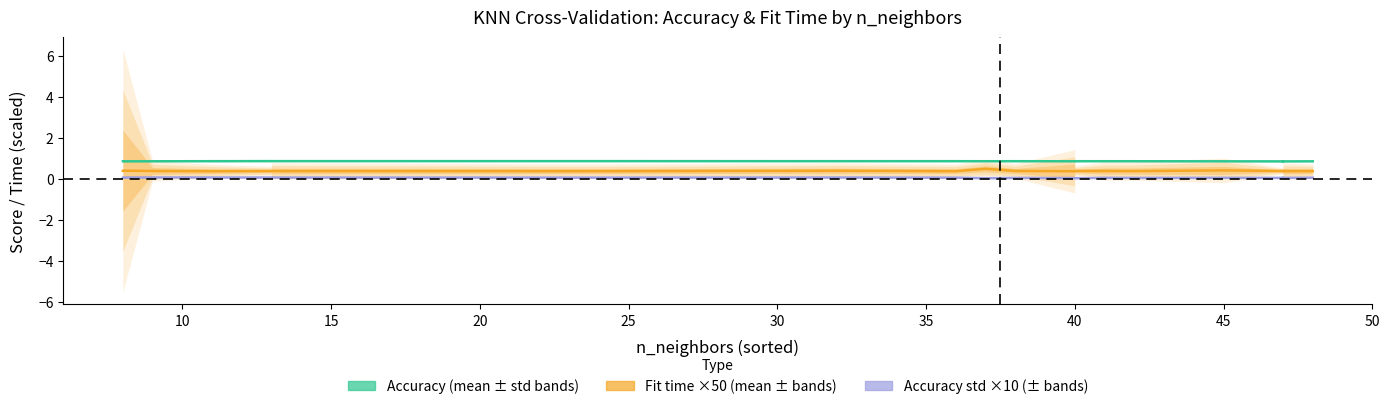

How many series are shown in this chart?

3